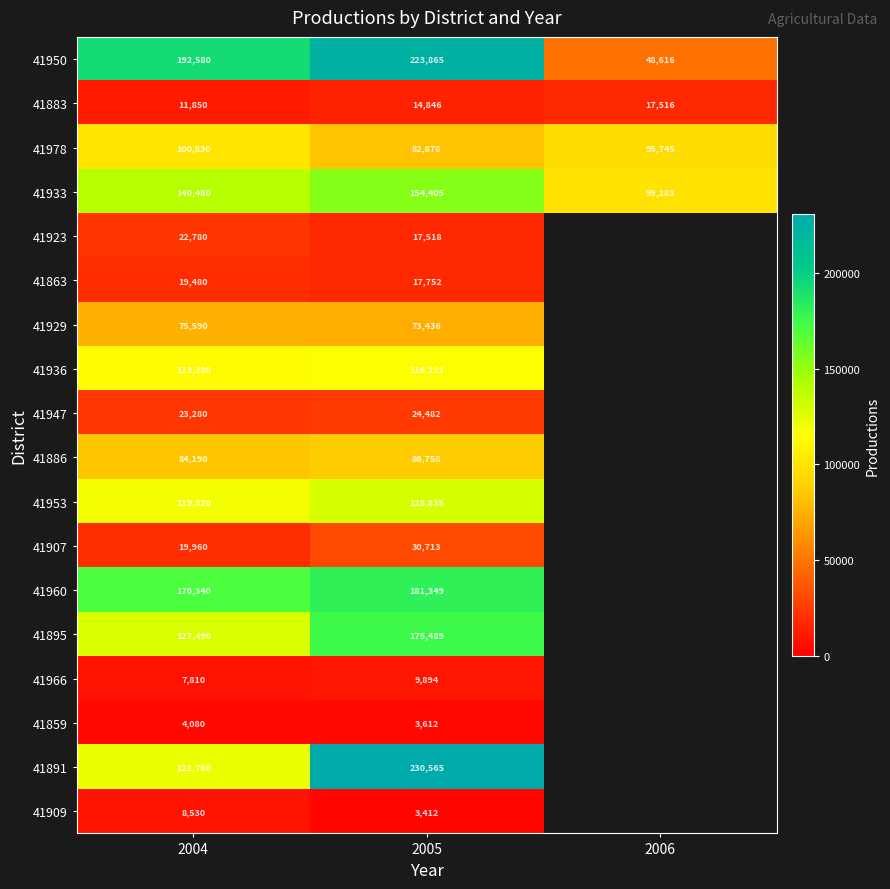

Which label corresponds to the largest value in the chart?

2005